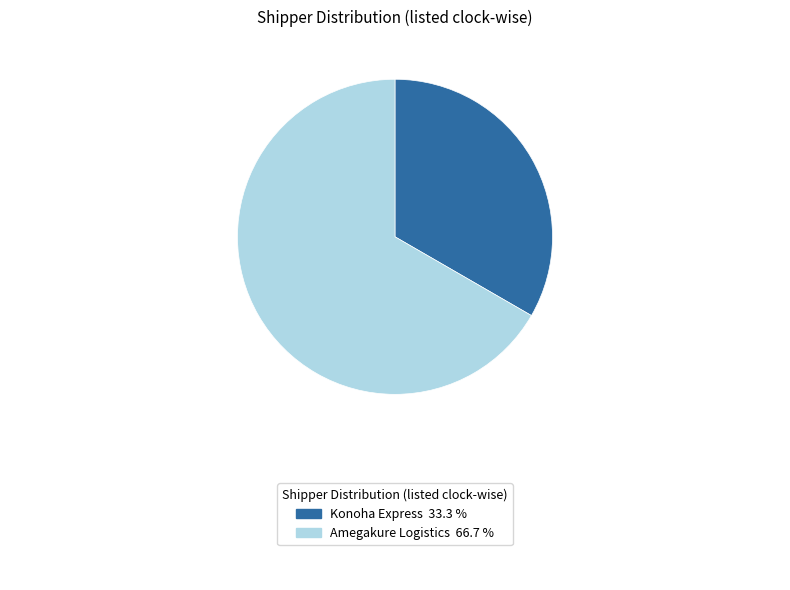

Is there a majority slice in this chart?

Yes